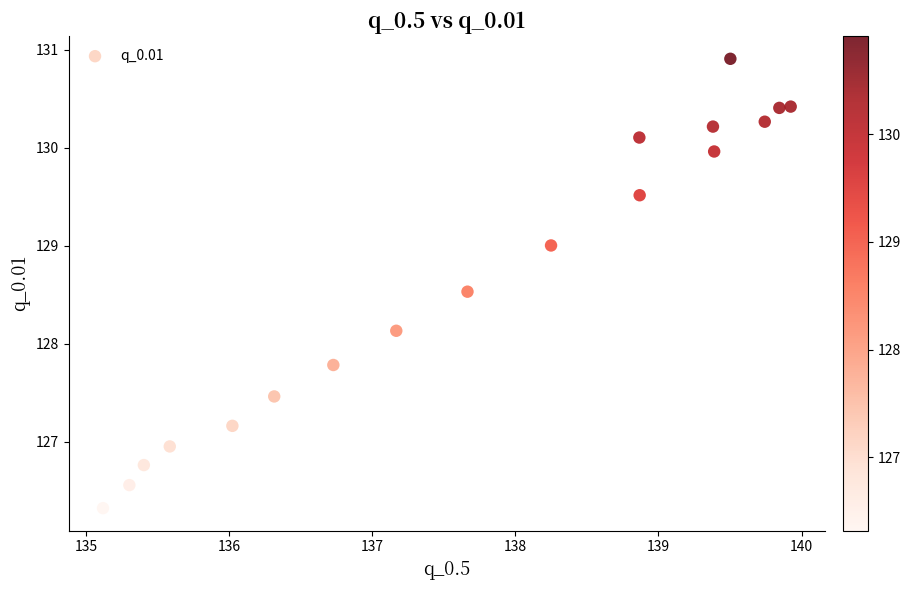

What is the range of Y values (max minus min)?

4.6